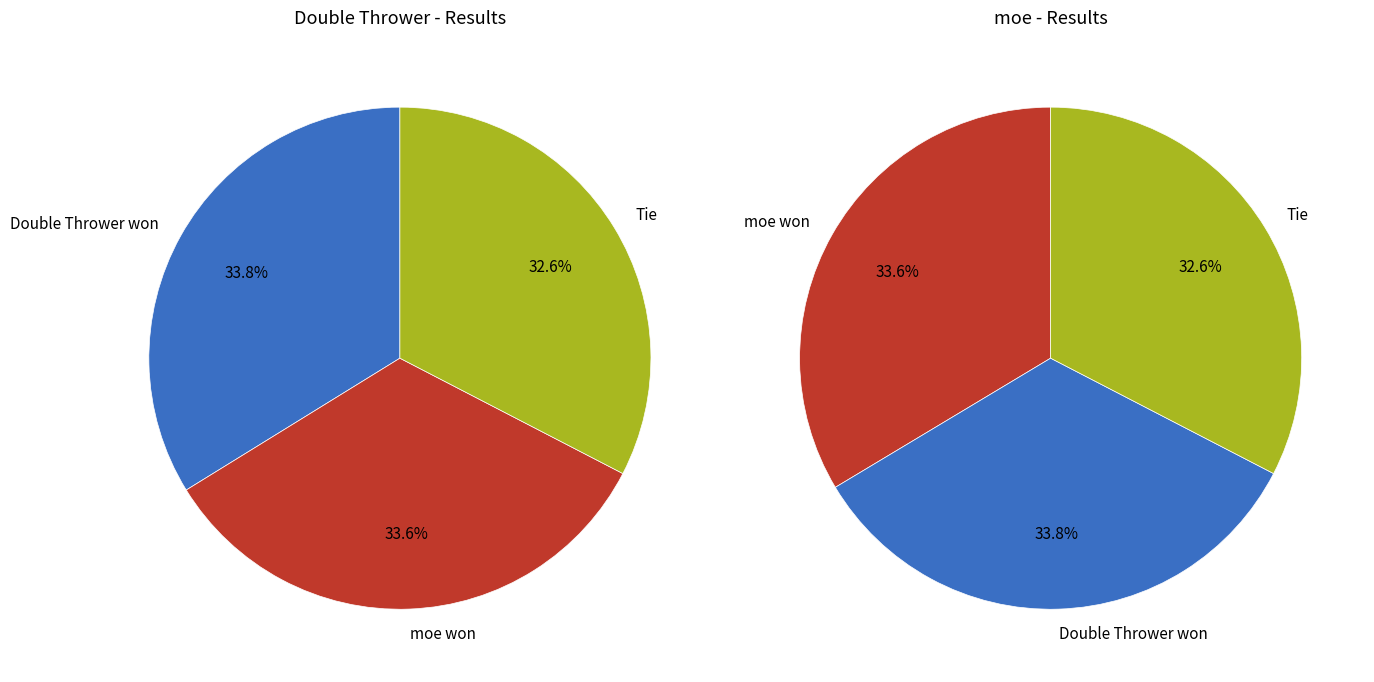

Is there any slice that represents more than half of the pie?

No